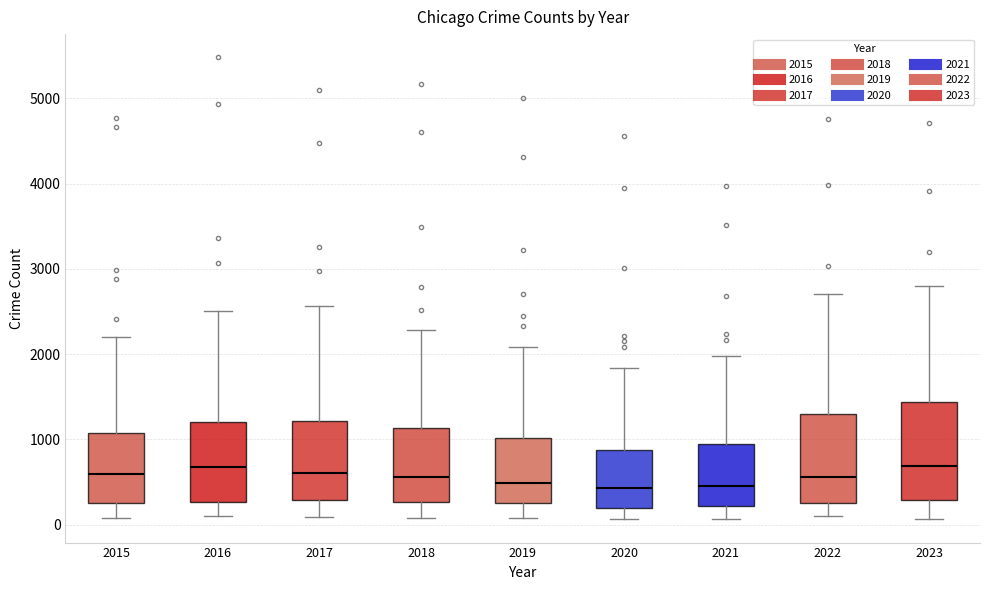

Reading left to right, transcribe this box plot: for each box, give where its median line is, the range the box spans, and where its two whiskers end, as read against the y-axis. The values are not printed on the chart, so give them approximately, as read against the axis.

2015: median 600, box 300 to 1100, whiskers 100 to 2200
2016: median 700, box 300 to 1200, whiskers 100 to 2500
2017: median 600, box 300 to 1200, whiskers 100 to 2600
2018: median 600, box 300 to 1100, whiskers 100 to 2300
2019: median 500, box 300 to 1000, whiskers 100 to 2100
2020: median 400, box 200 to 900, whiskers 100 to 1800
2021: median 500, box 200 to 900, whiskers 100 to 2000
2022: median 600, box 300 to 1300, whiskers 100 to 2700
2023: median 700, box 300 to 1400, whiskers 100 to 2800